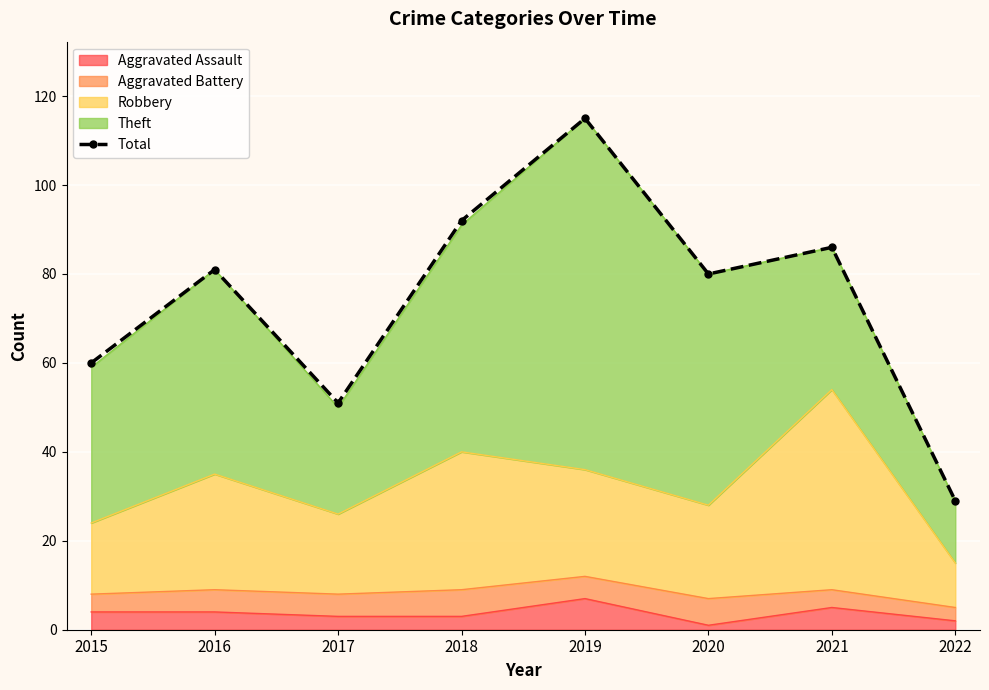

What is the difference between the second highest and second lowest values?

41